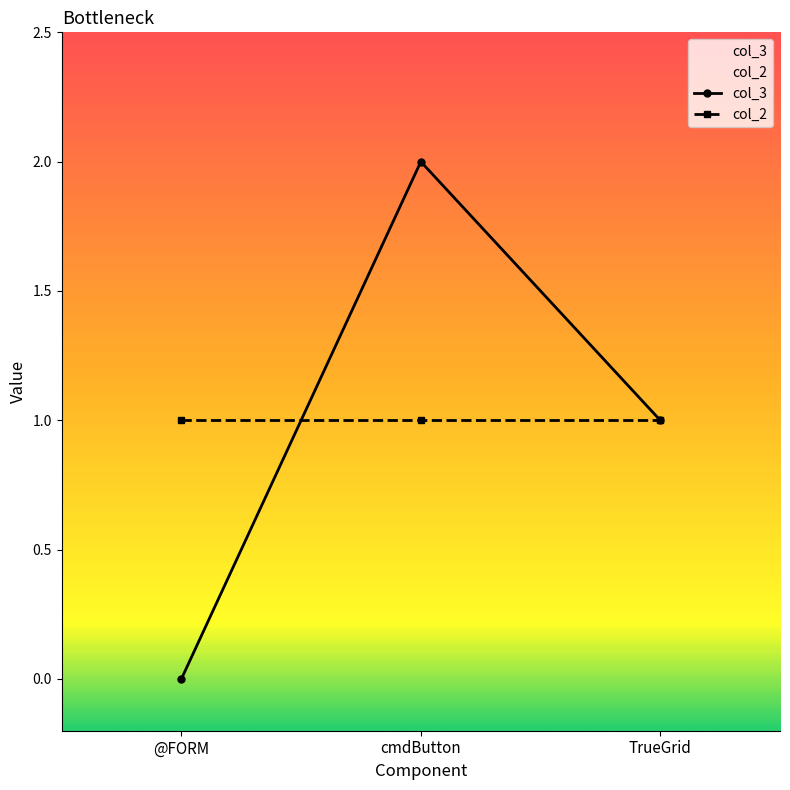

The value at cmdButton is 1. True or false?

False